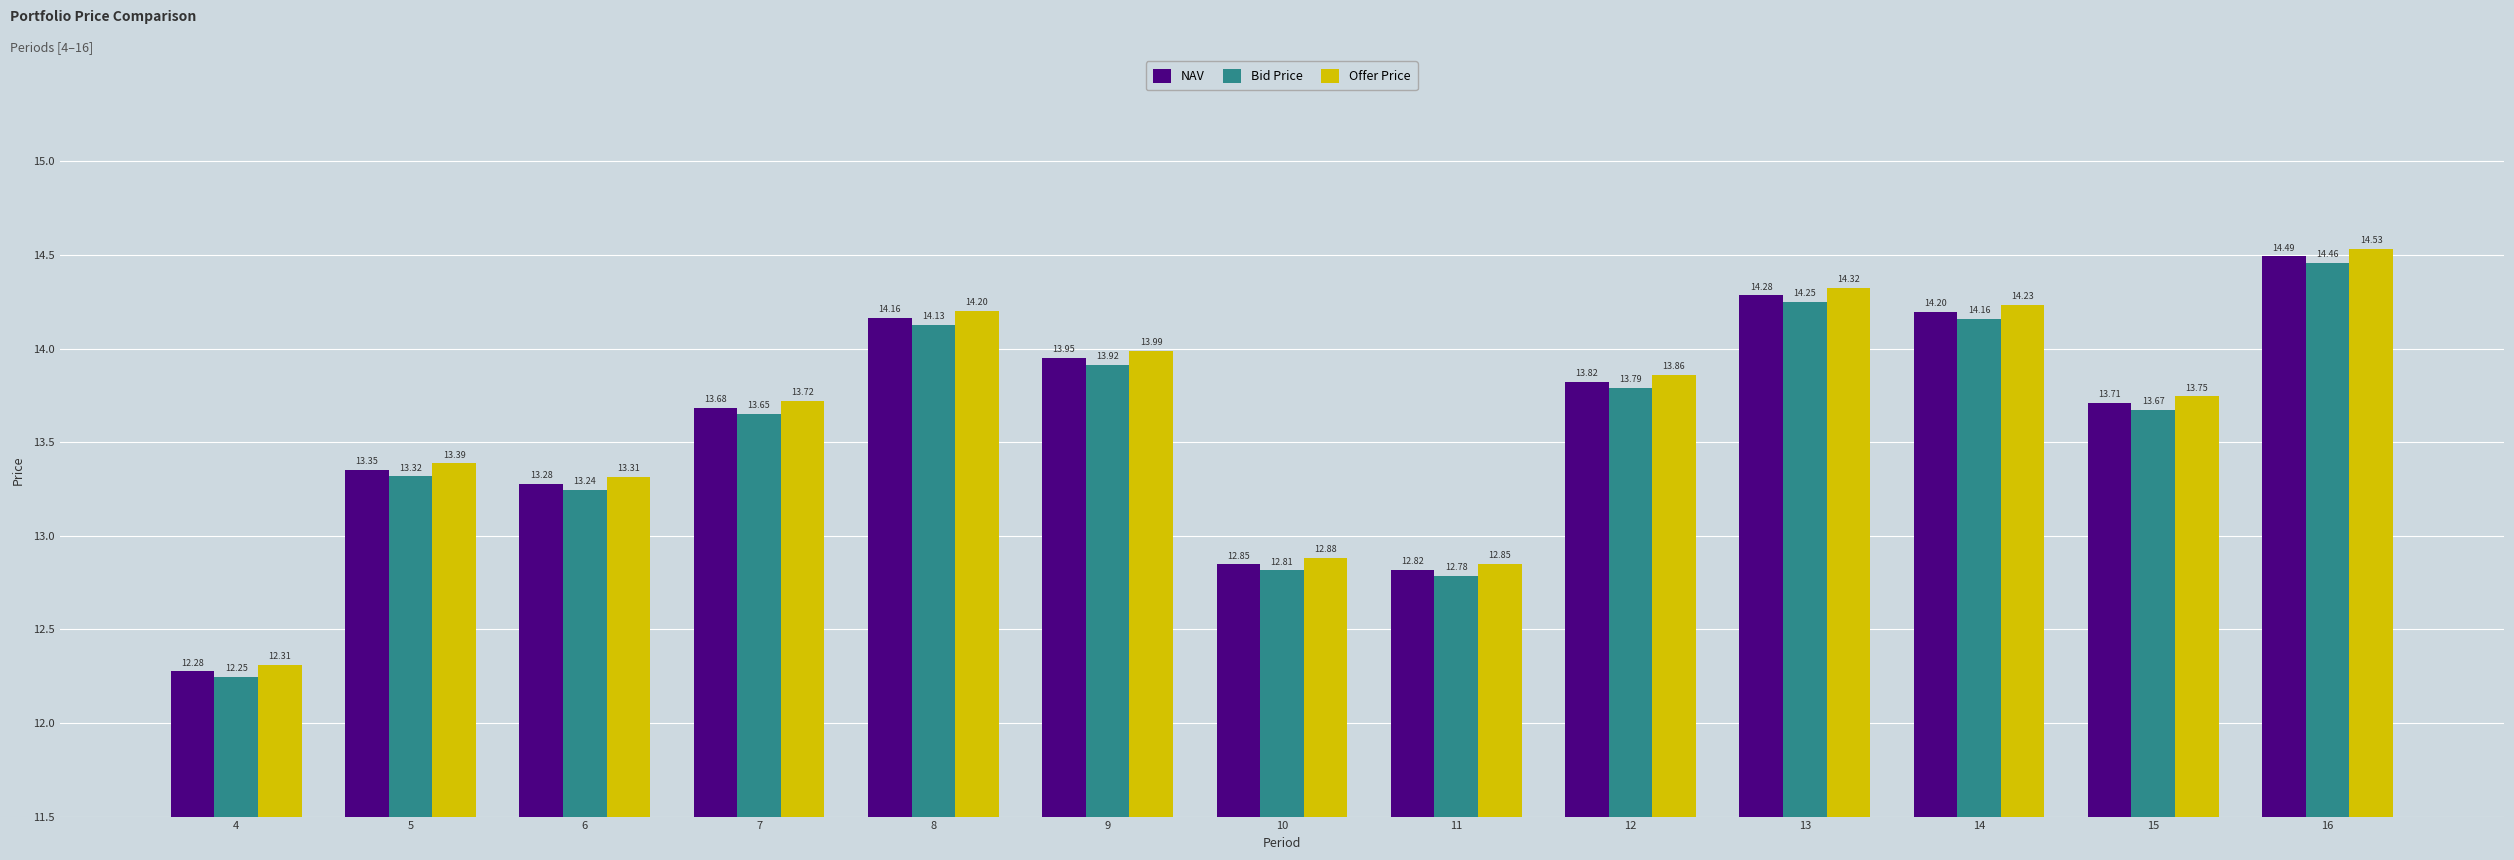

Rank the categories by NAV value from highest to lowest.

16, 13, 14, 8, 9, 12, 15, 7, 5, 6, 10, 11, 4